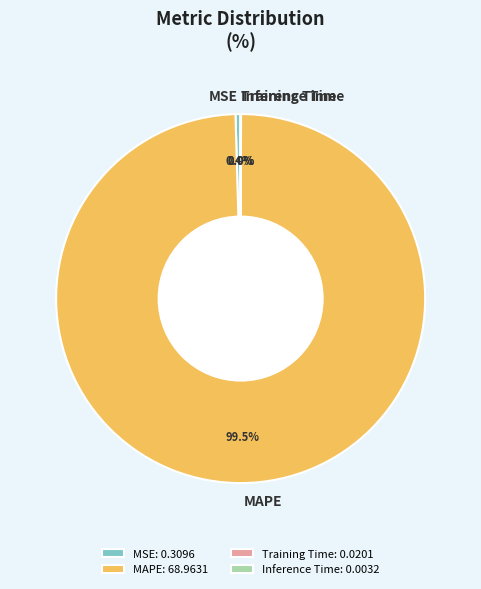

Does any single category account for the majority?

Yes